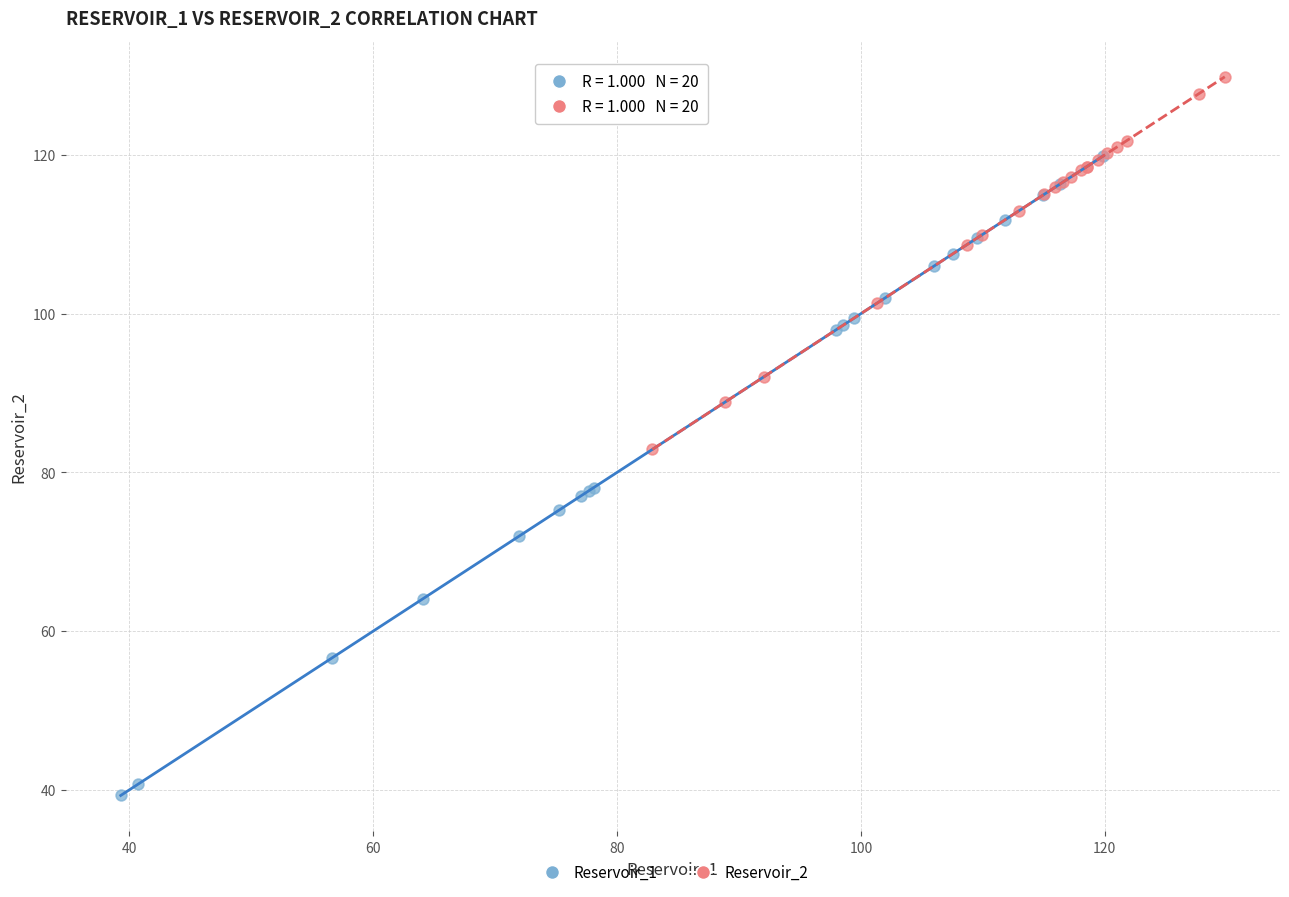

Which series contains the lowest Y value?

Reservoir_1